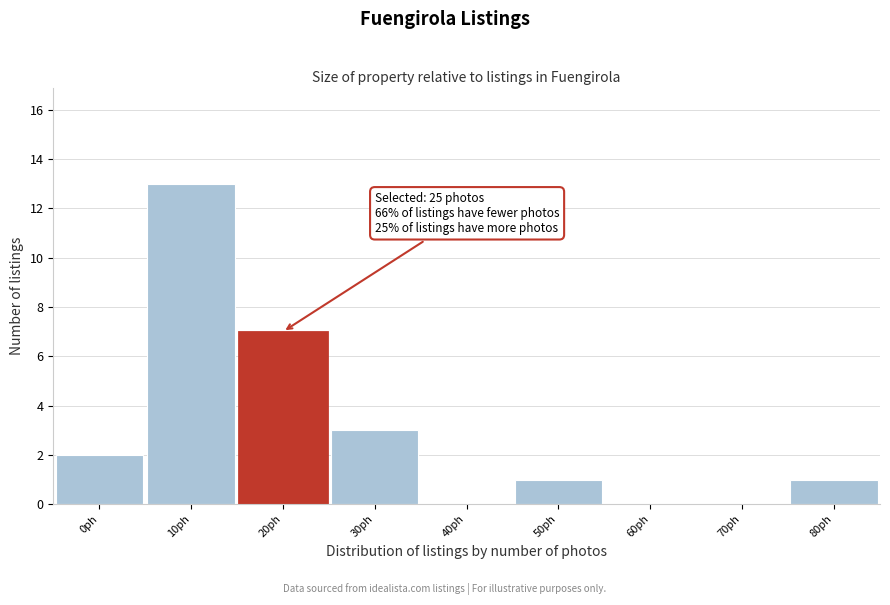

Reading left to right, extract all data points from this chart.

0ph=2	10ph=13	20ph=7	30ph=3	40ph=0	50ph=1	60ph=0	70ph=0	80ph=1